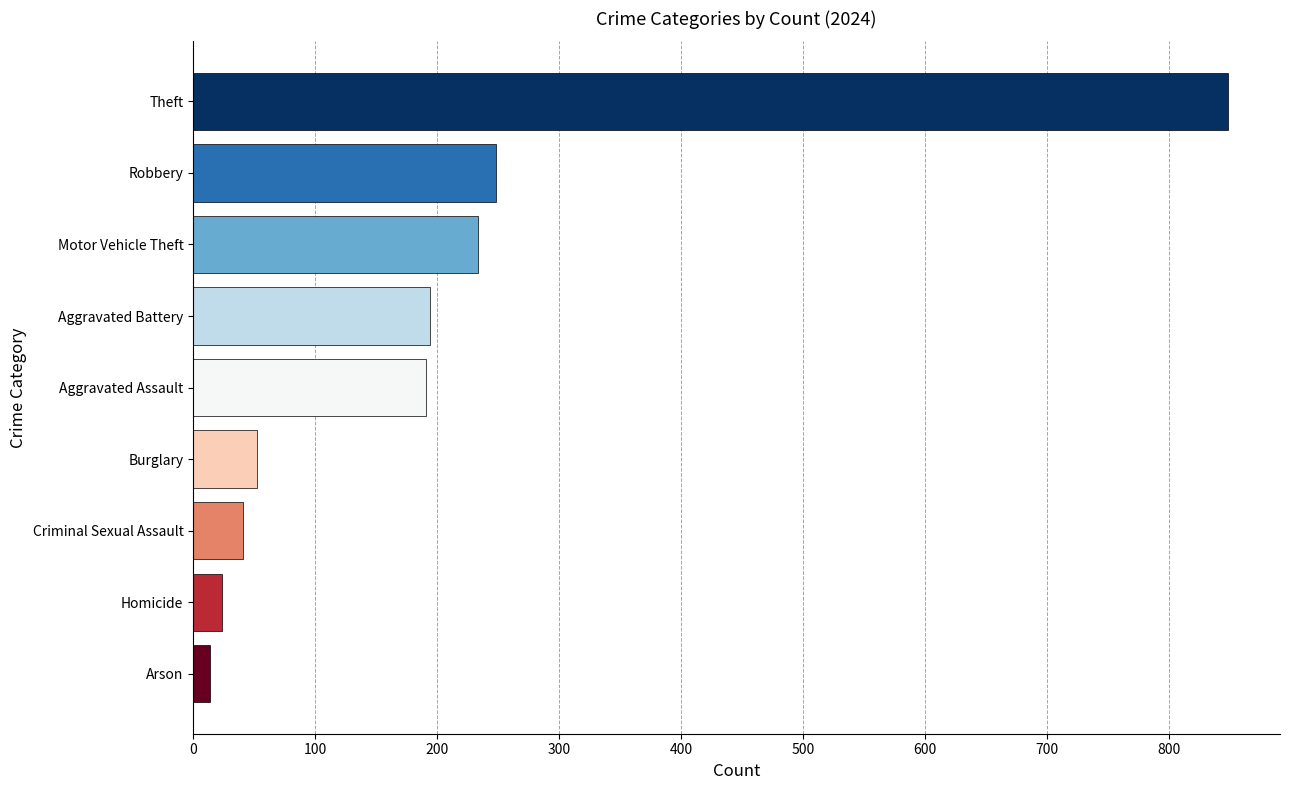

Which has a higher value, Motor Vehicle Theft or Arson?

Motor Vehicle Theft